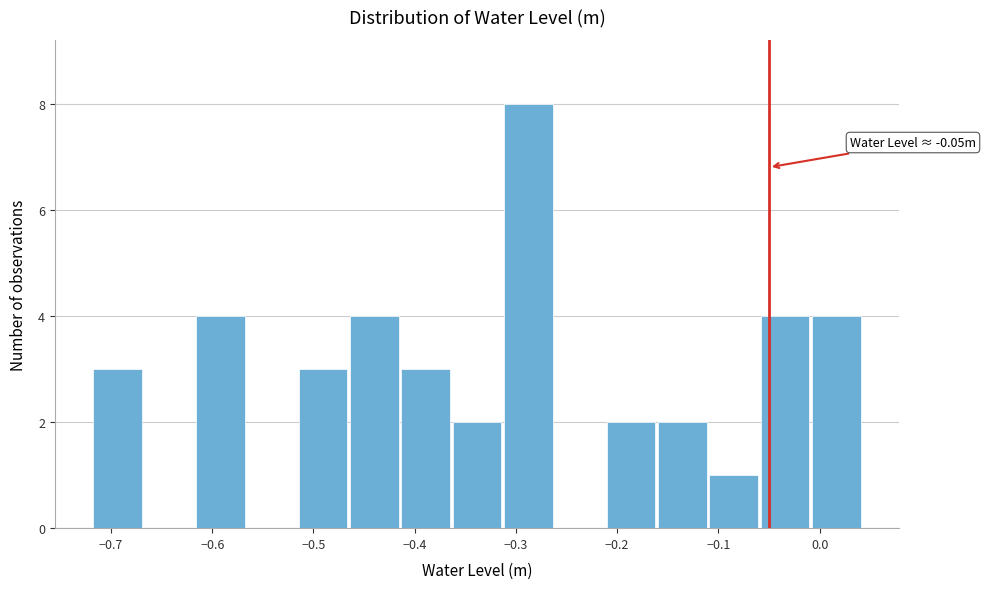

Over which range of the x-axis is the bar tallest?

-0.31 to -0.26